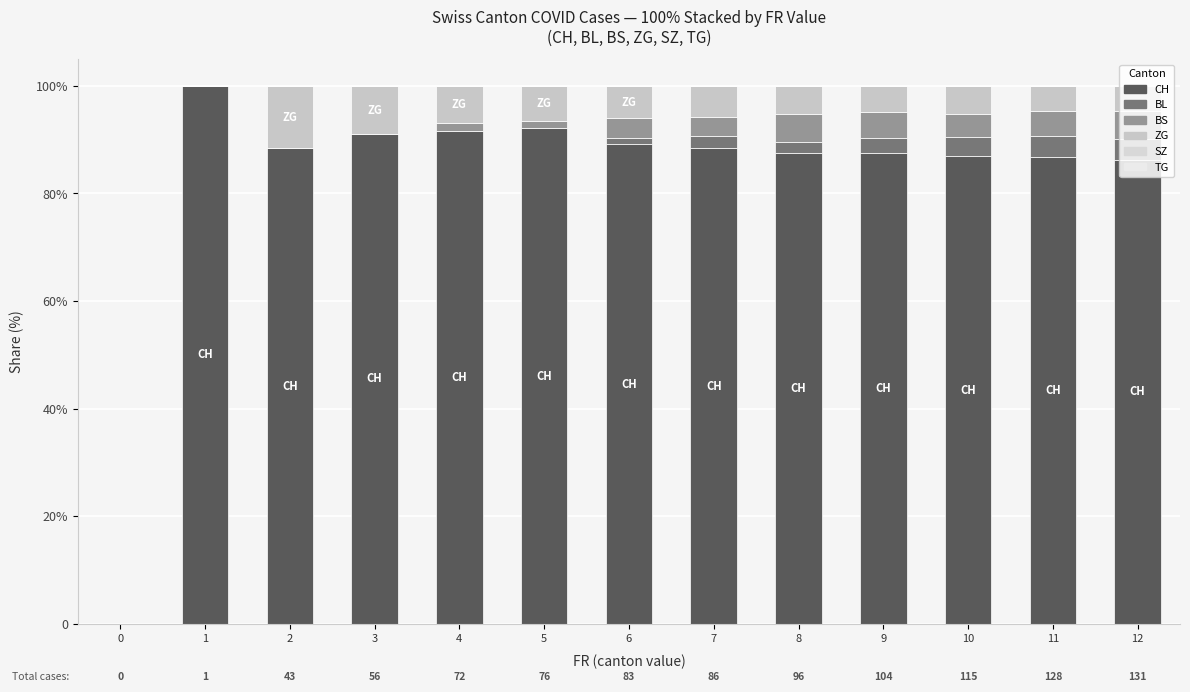

Are the bars horizontal?

No